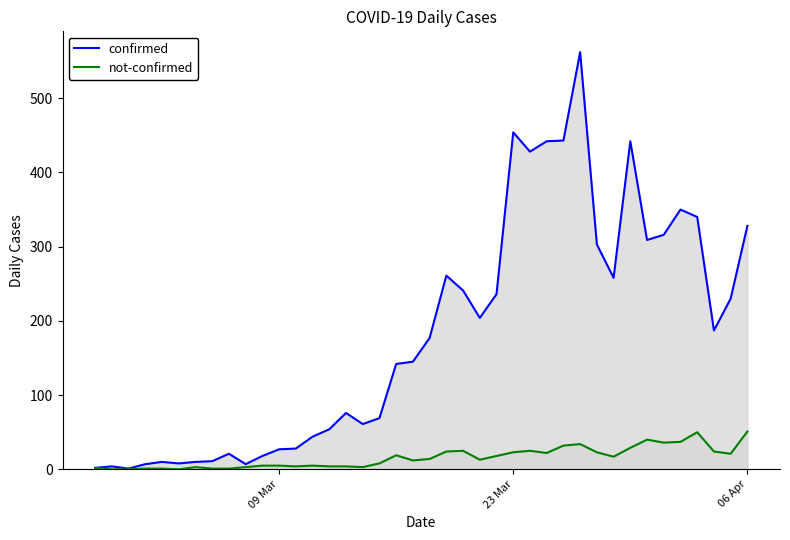

Which series has the largest range (max minus min)?

confirmed